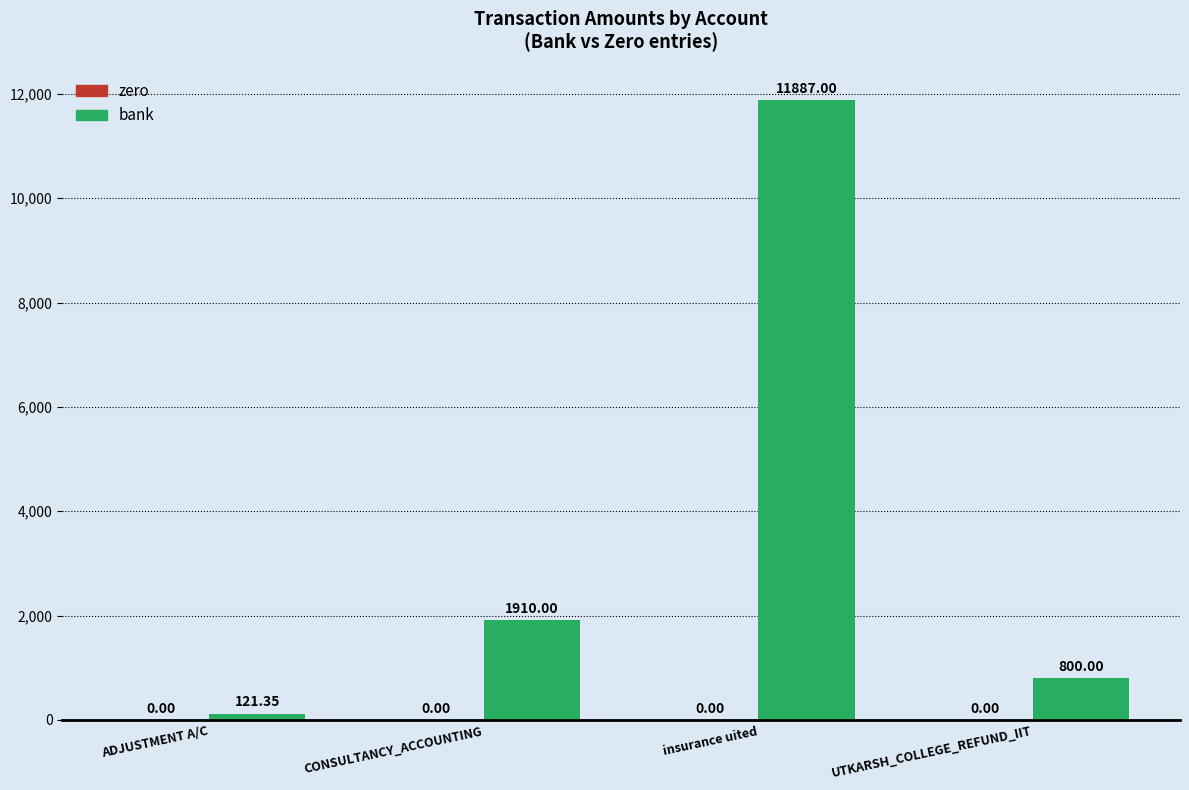

What is the change in value from CONSULTANCY_ACCOUNTING to insurance uited?

+9977.0